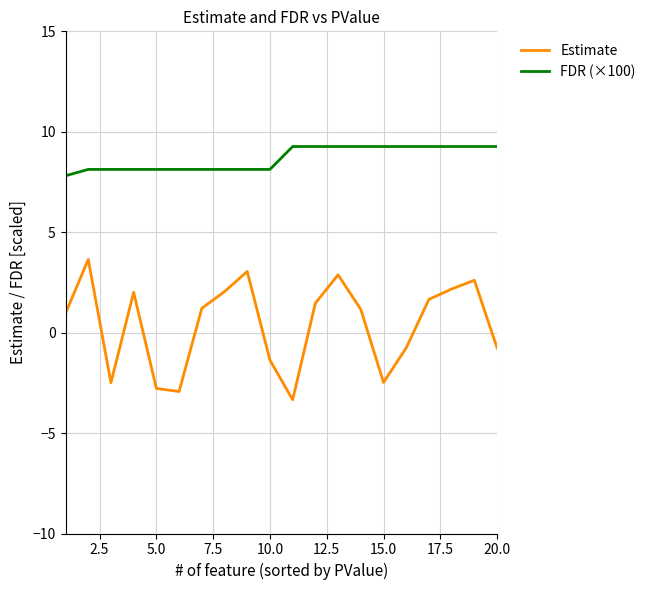

What is the difference between the maximum and minimum values in the Estimate series?

7.0